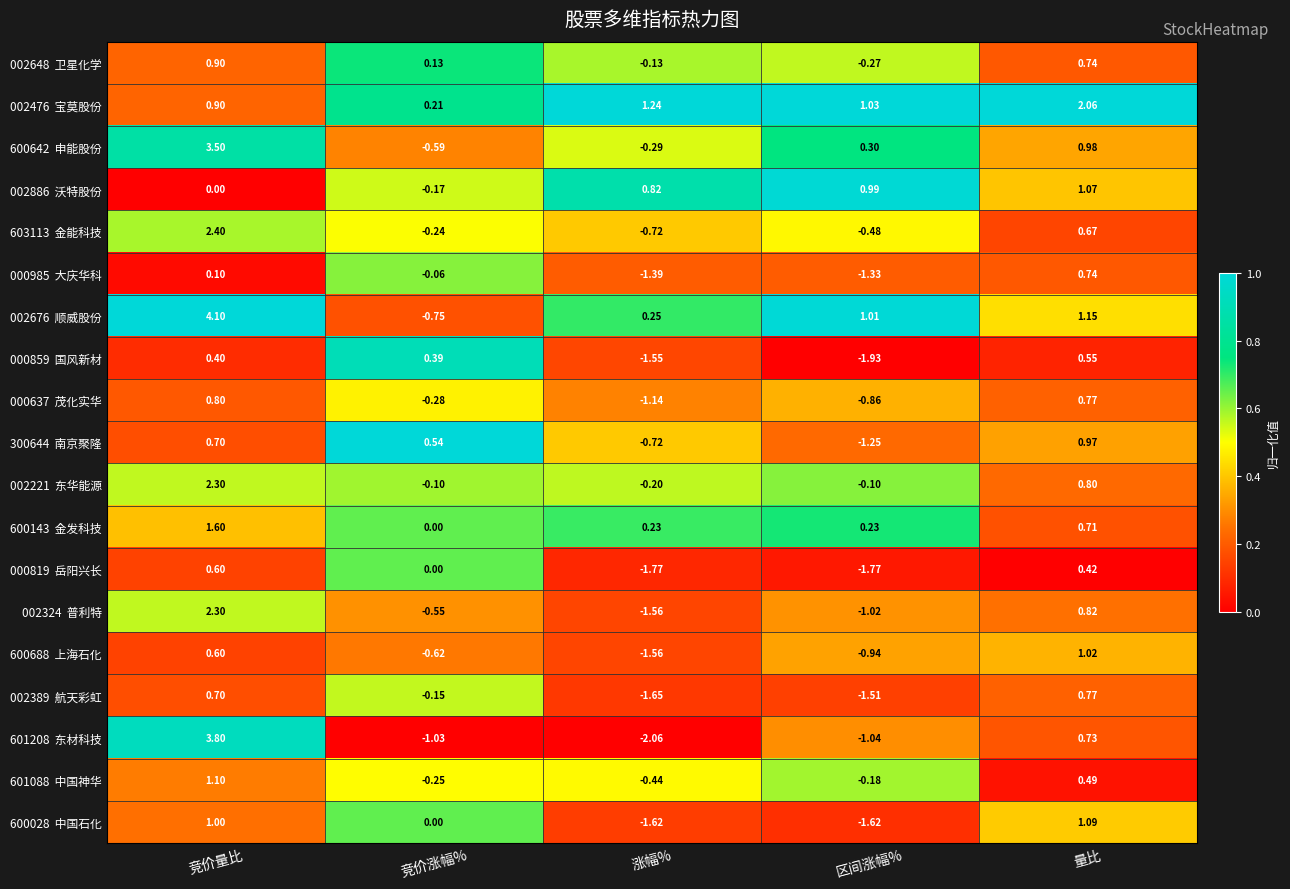

At which category does the chart reach its minimum across all series?

涨幅%